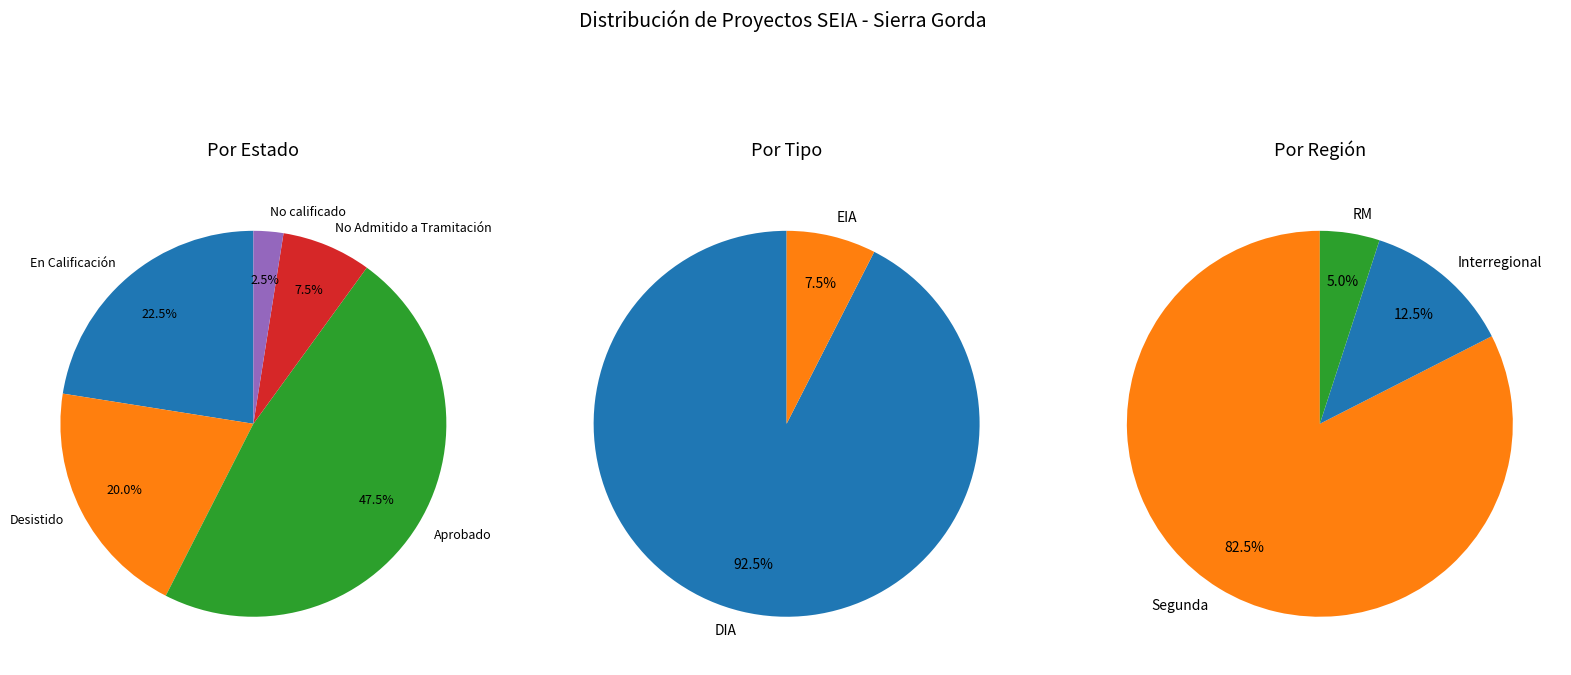

To the nearest percent, what portion does Desistido represent?

20%